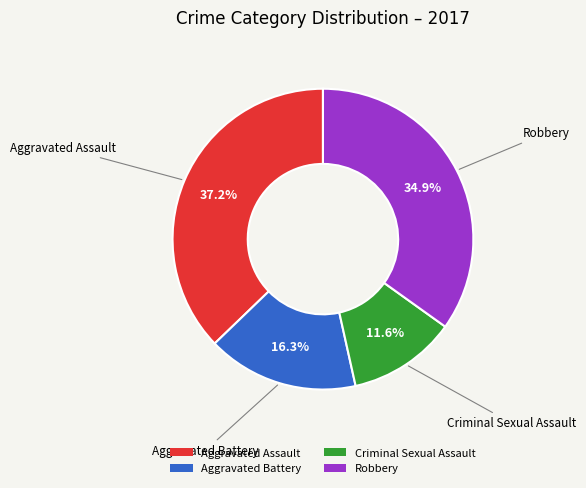

To the nearest percent, what is the difference between the largest and smallest slice percentages?

26%